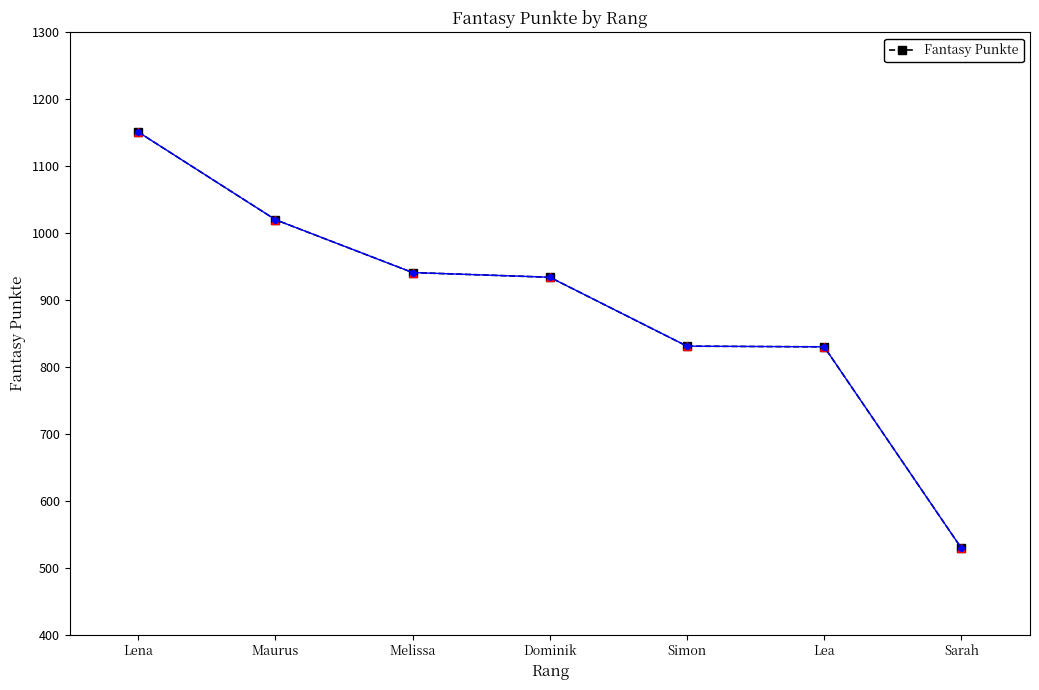

The chart shows a value of 1411 at Simon. True or false?

False